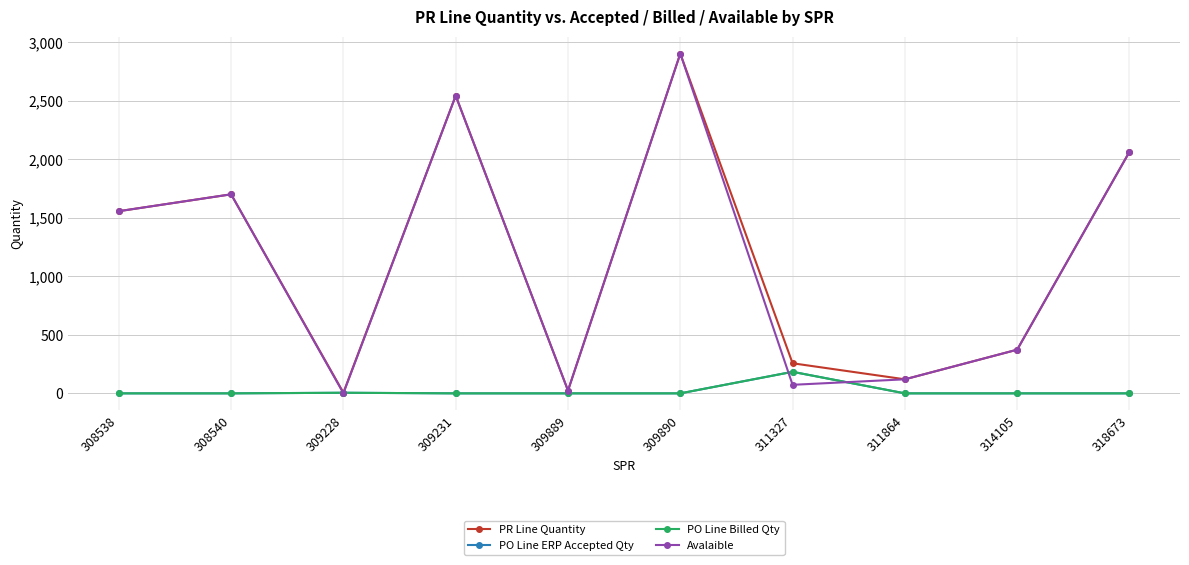

True or false: PO Line ERP Accepted Qty has more than 0 interior local peaks.

True